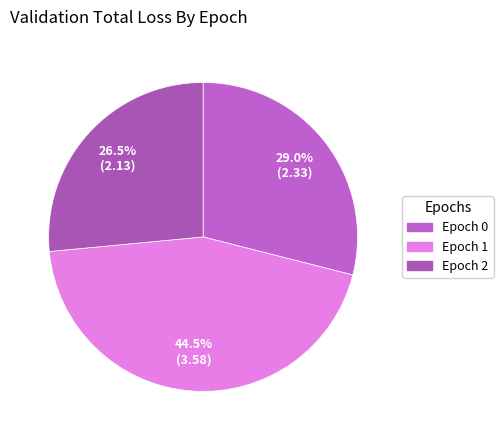

To the nearest percent, what is the average slice percentage?

33%